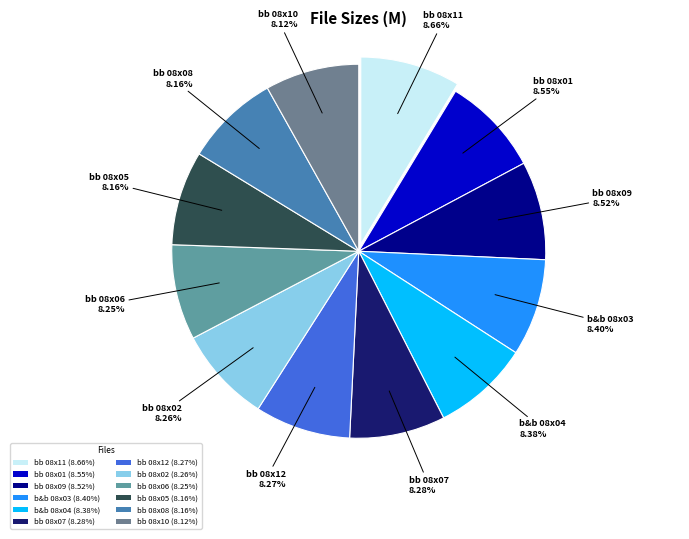

How many segments does this pie chart have?

12